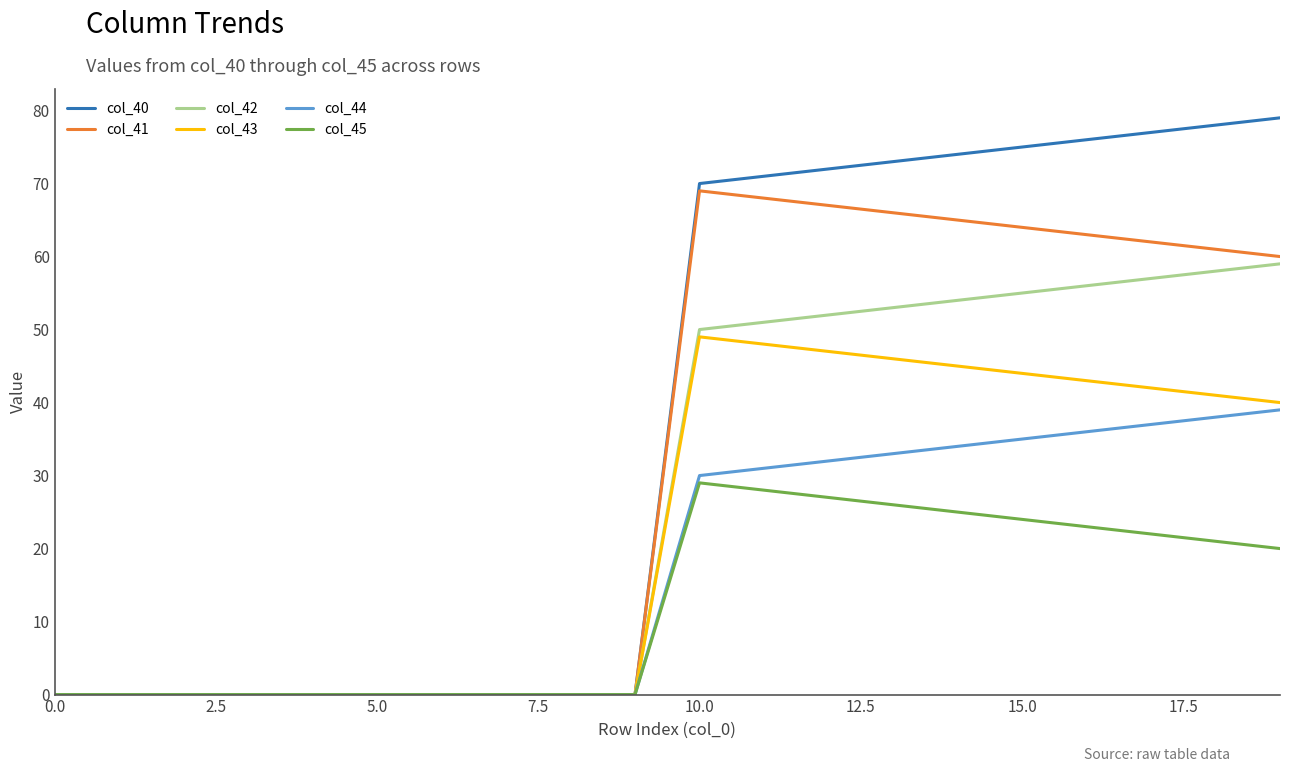

Rank the series by their average value, from lowest to highest.

col_45, col_44, col_43, col_42, col_41, col_40